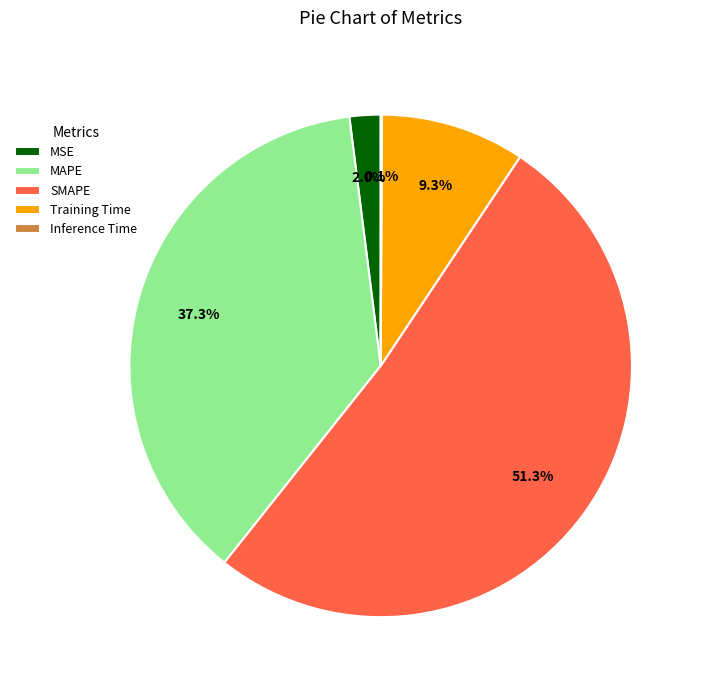

Does any single category account for the majority?

Yes